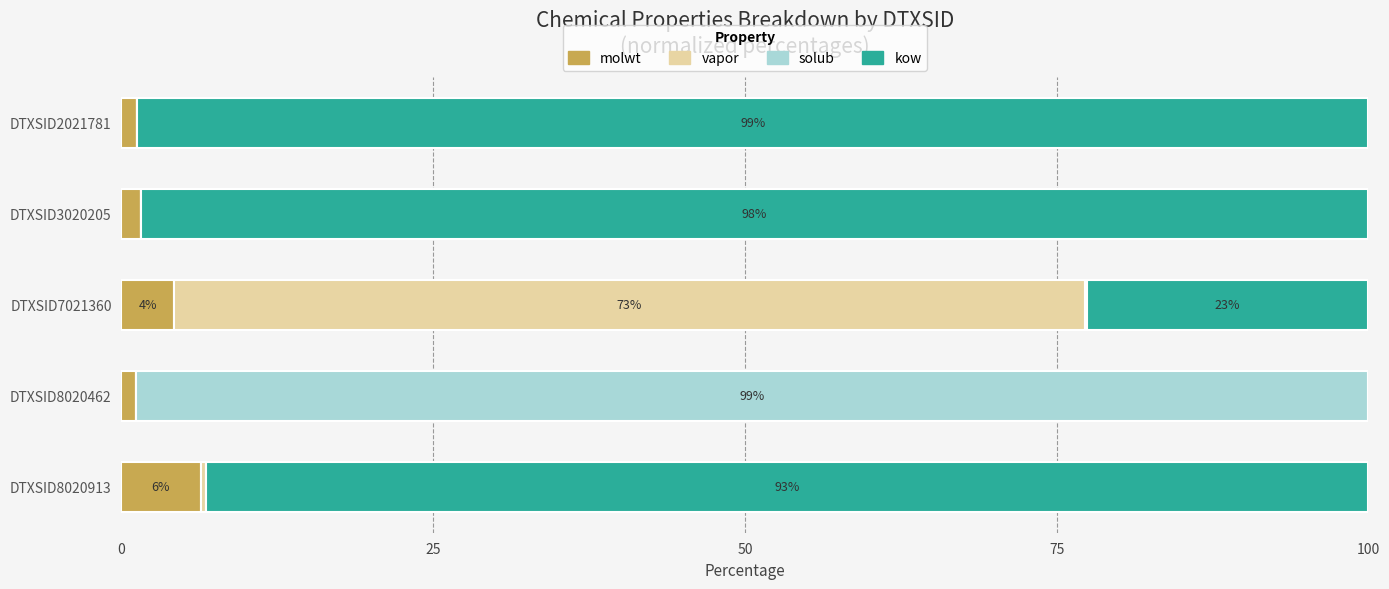

What is the maximum value for molwt?

6.3